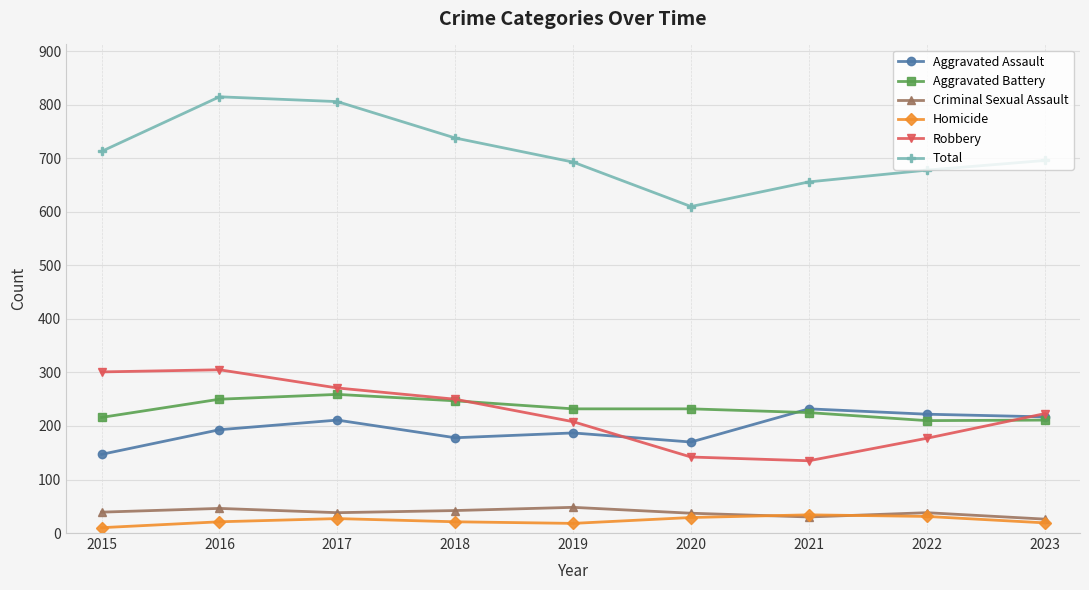

Between 2017 and 2020, which series saw the biggest shift?

Total